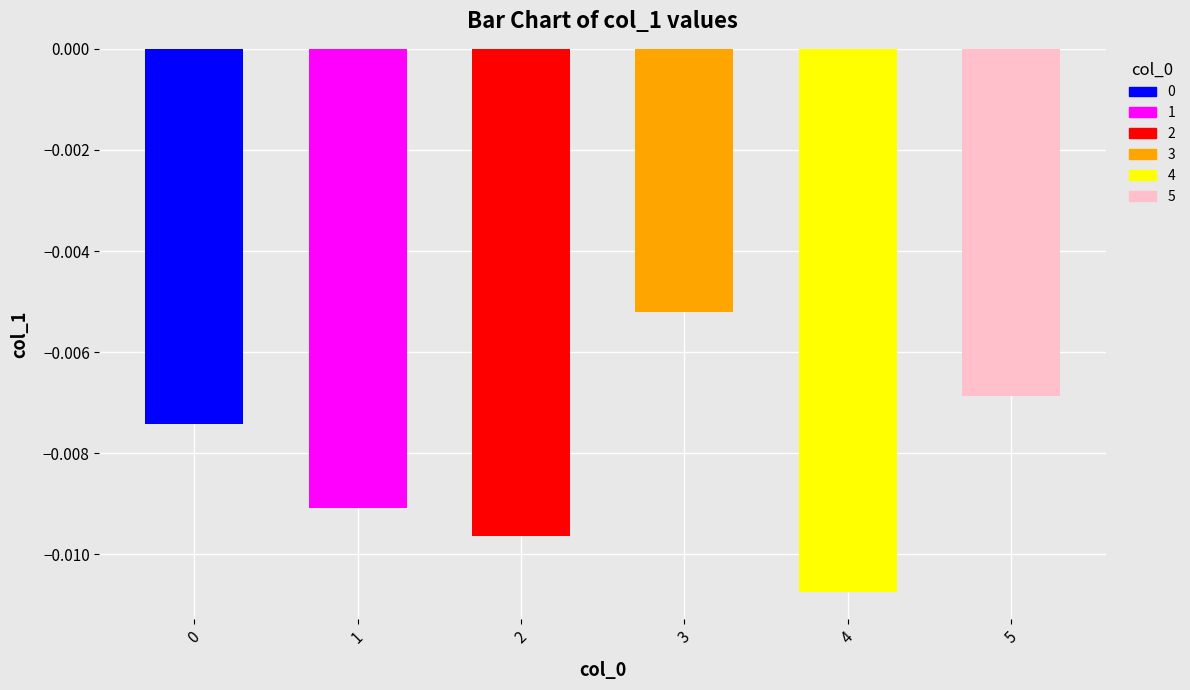

Where is the data nearest to the value 0?

3